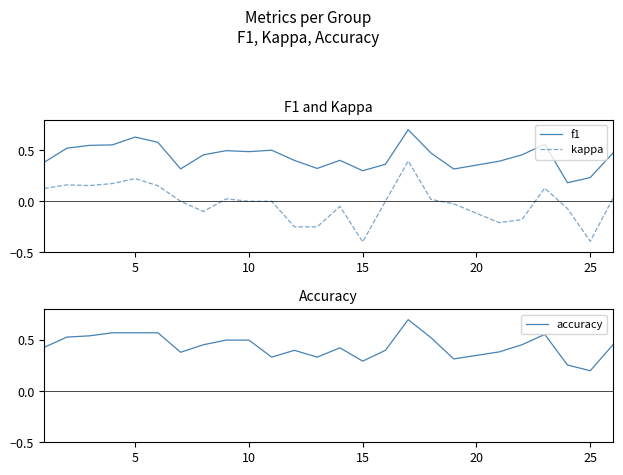

What is the maximum value for accuracy?

0.7